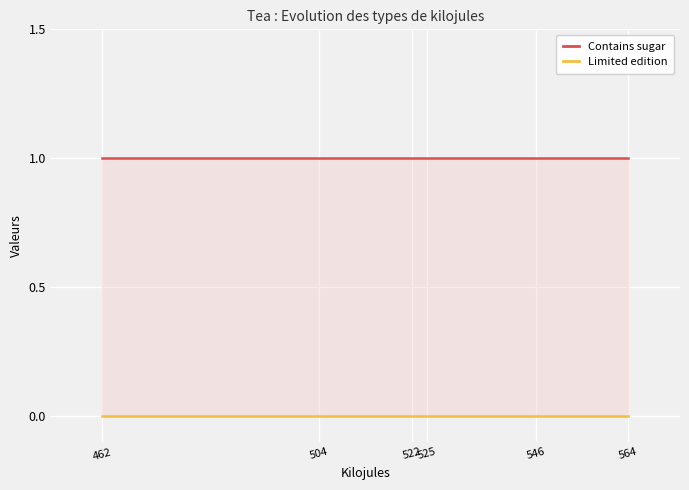

Rank the categories by Contains sugar value from highest to lowest.

462, 504, 522, 525, 546, 564